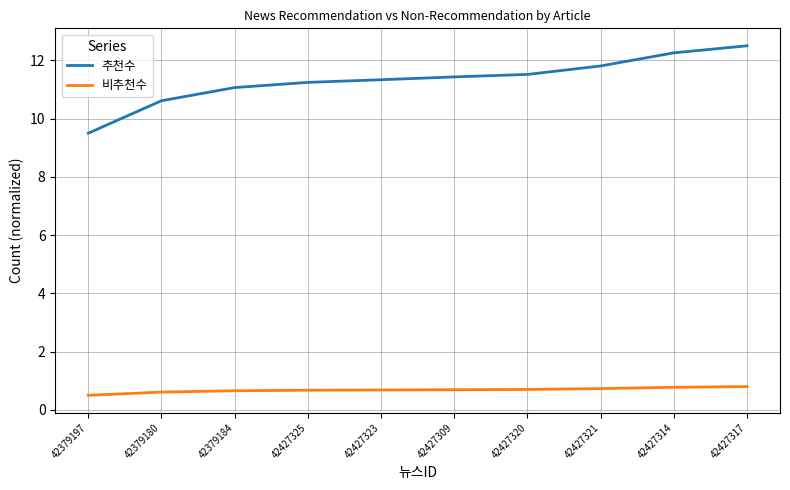

Is this an area chart (filled region under the line)?

No